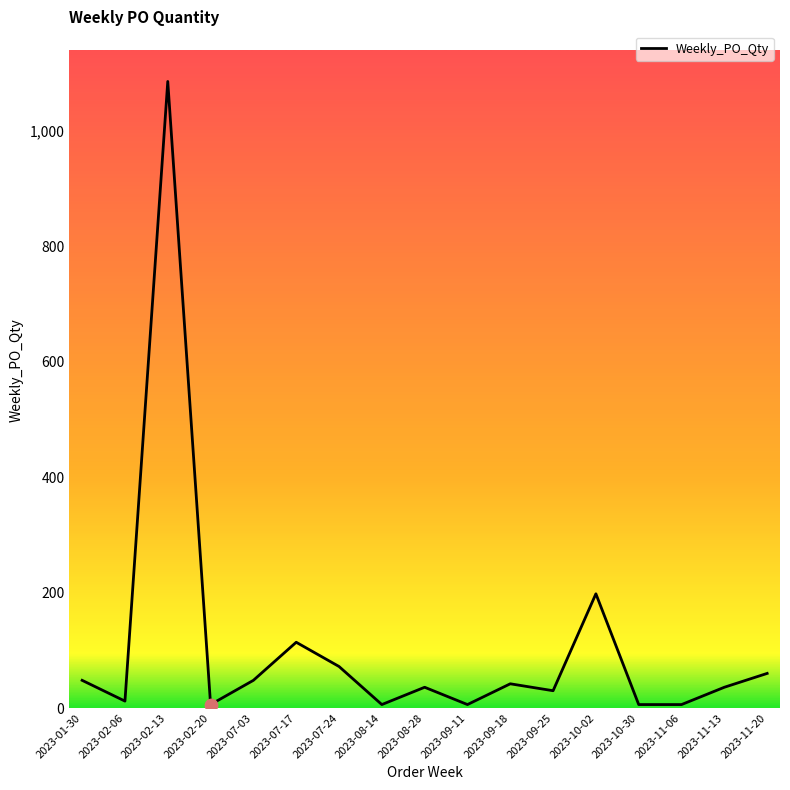

What is the change in value from 2023-08-28 to 2023-11-20?

+24